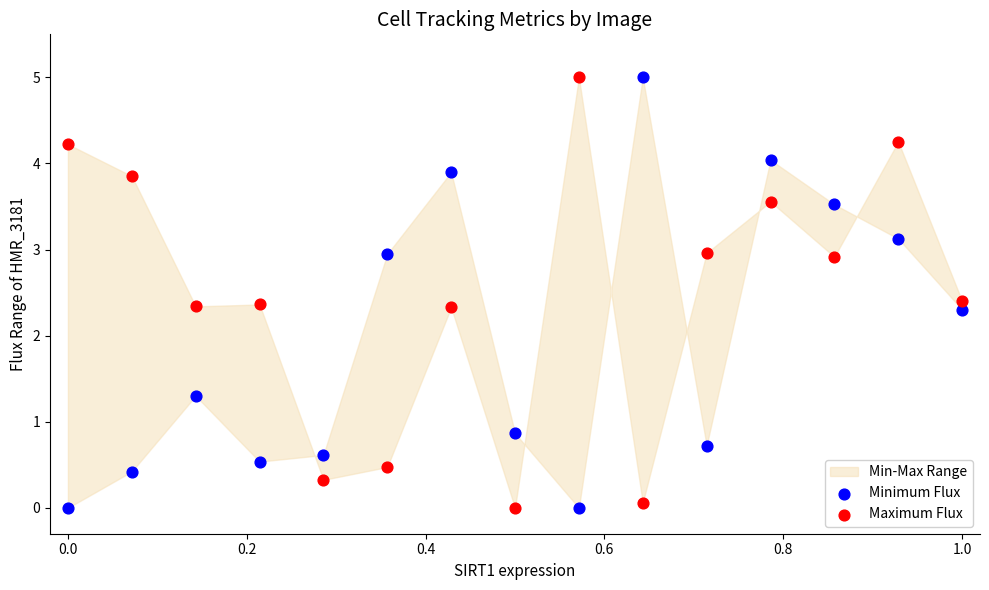

What is the X range (max minus min) for the scatter plot?

1.0